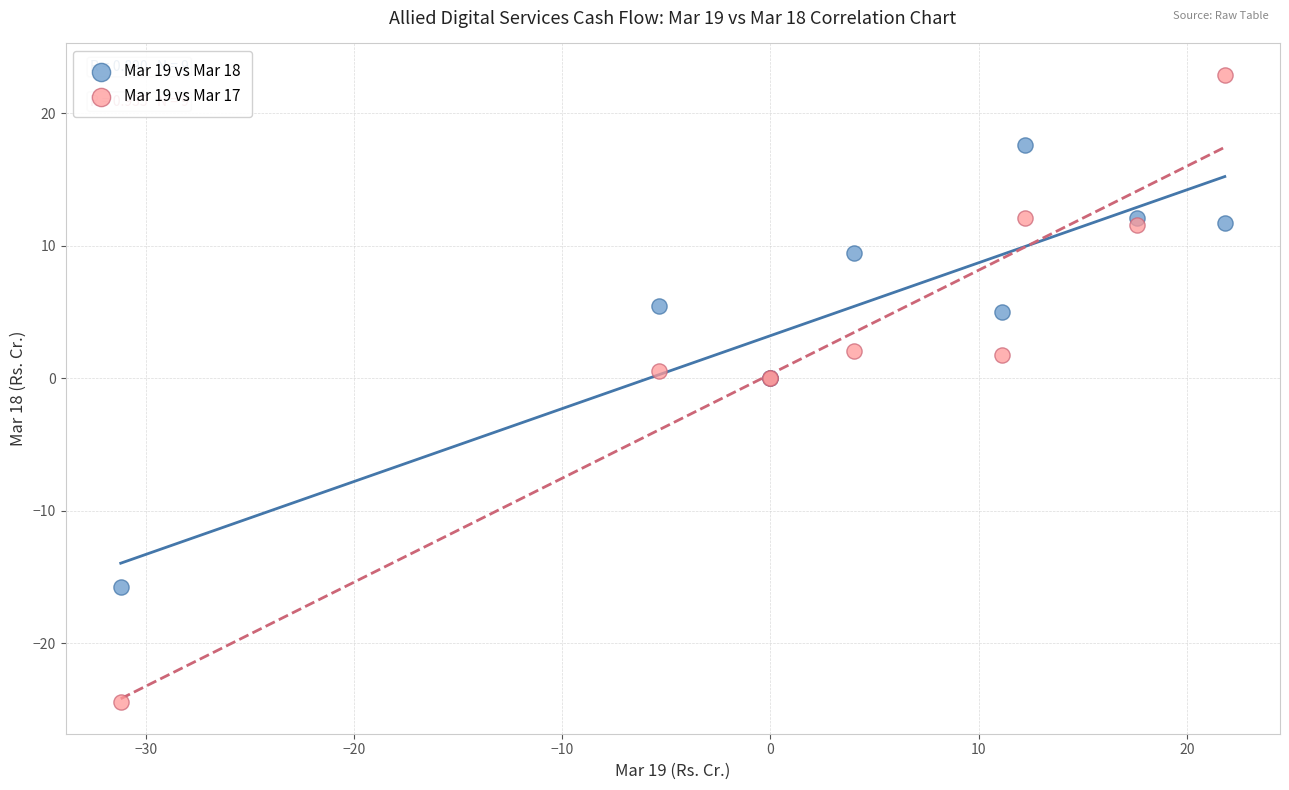

What are all the series names shown in the legend?

Mar 19 vs Mar 18, Mar 19 vs Mar 17